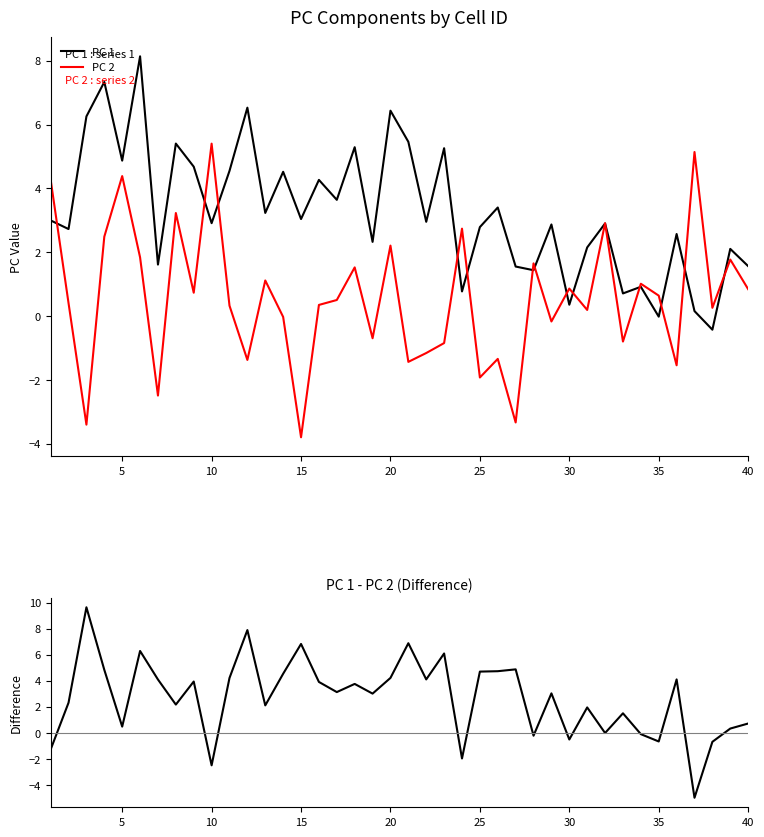

Rank the series by their average value, from highest to lowest.

PC 1, PC 1 - PC 2, PC 2